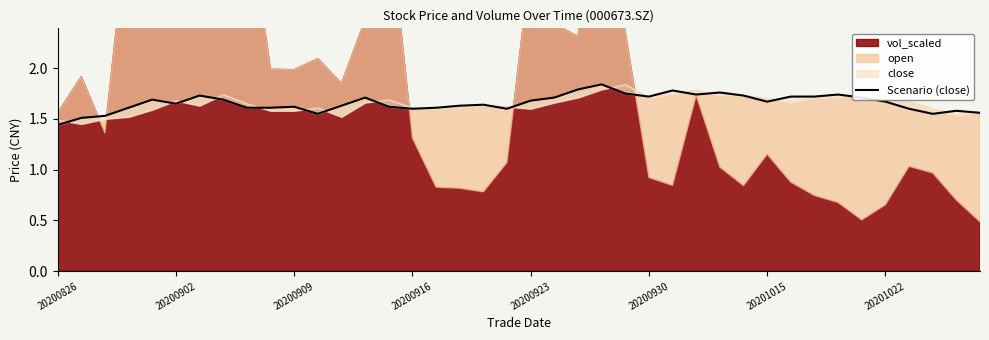

Reading left to right, extract all data points from this chart.

1.4	1.5	1.5	1.6	1.7	1.6	1.7	1.7	1.6	1.6	1.6	1.6	1.6	1.7	1.6	1.6	1.6	1.6	1.6	1.6	1.7	1.7	1.8	1.8	1.8	1.7	1.8	1.7	1.8	1.7	1.7	1.7	1.7	1.7	1.7	1.7	1.6	1.6	1.6	1.6